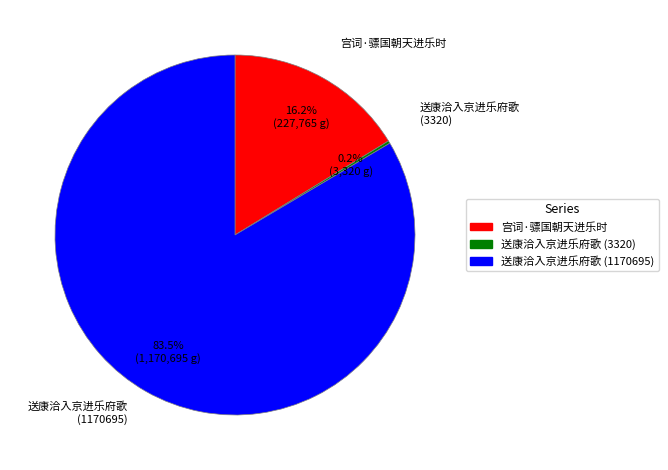

Which slice is the largest?

送康洽入京进乐府歌 (1170695)